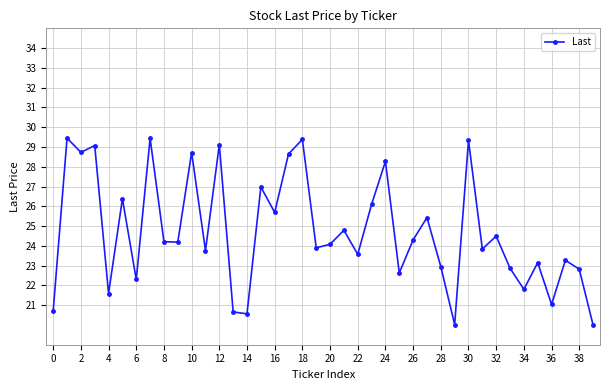

What is the minimum value shown in the chart?

20.0